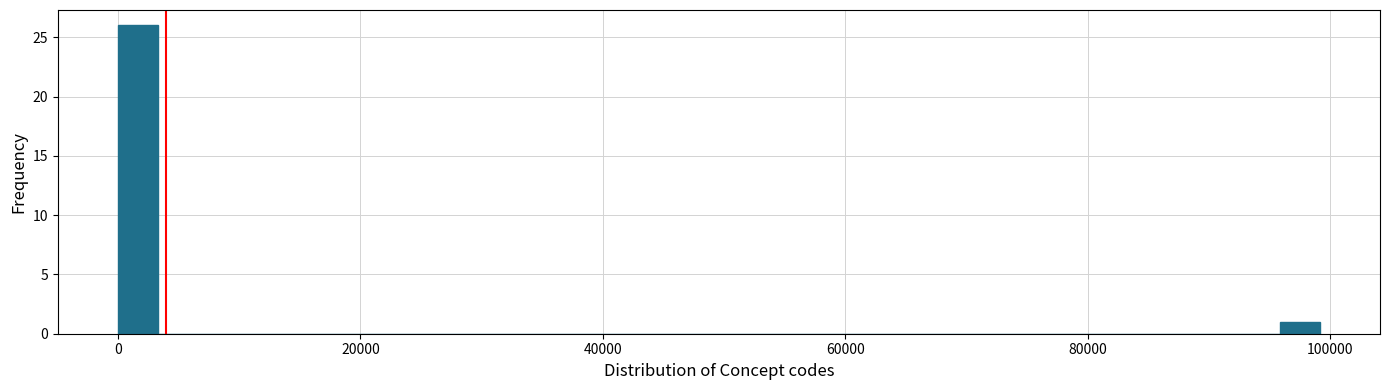

Around what value on the x-axis is the tallest bar? Give the approximate position of its centre, as read against the axis.

2000